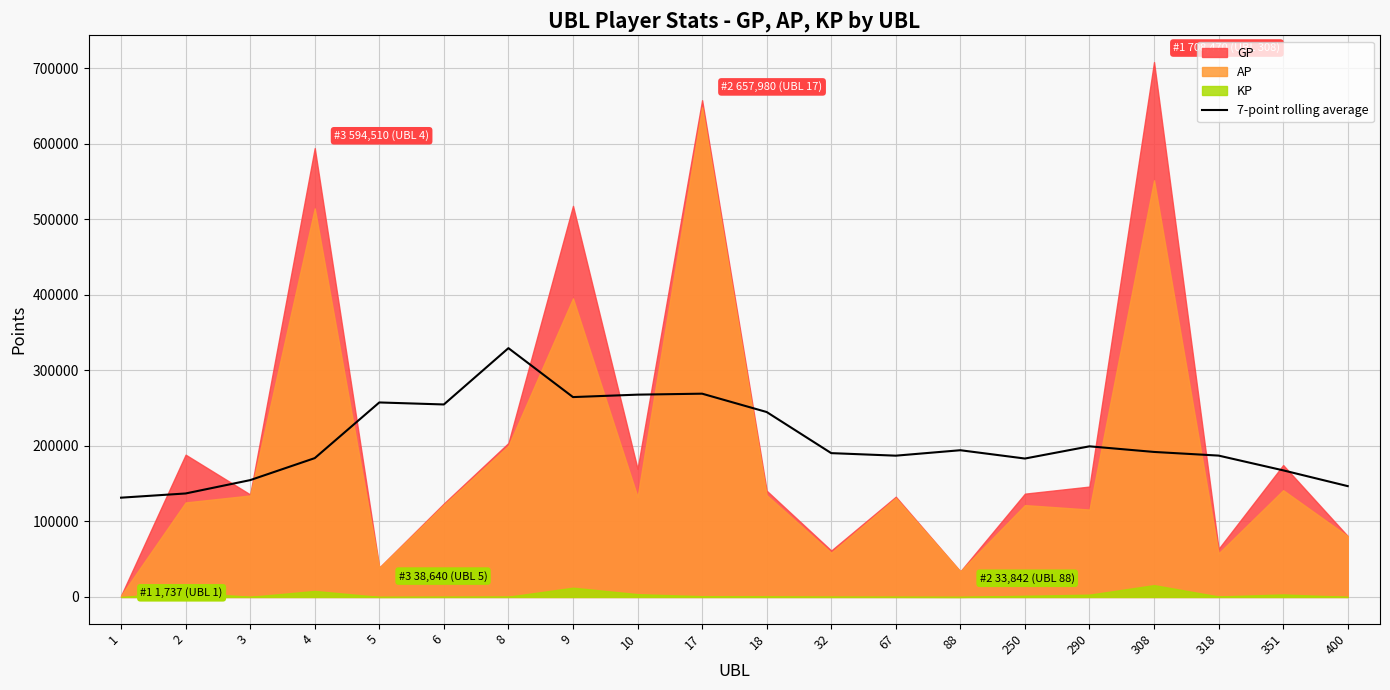

What is the maximum value for 7-point rolling average?

329553.4